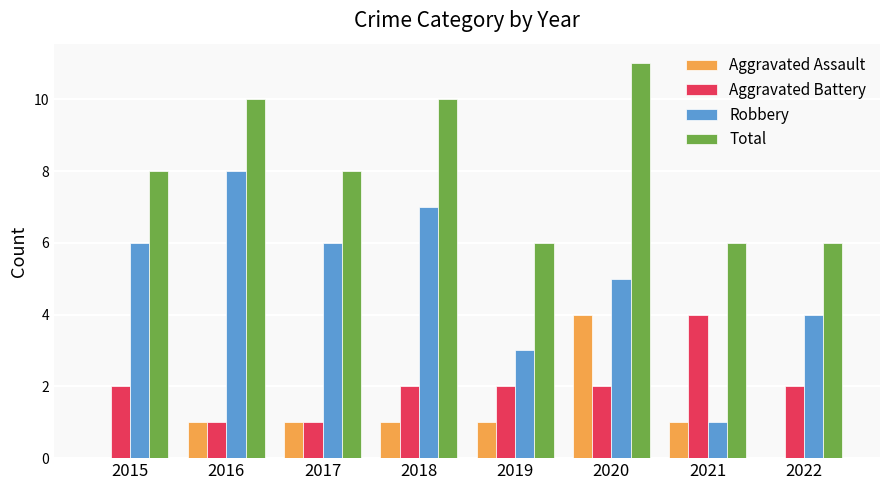

What is the spread (max minus min) of values at 2018?

9